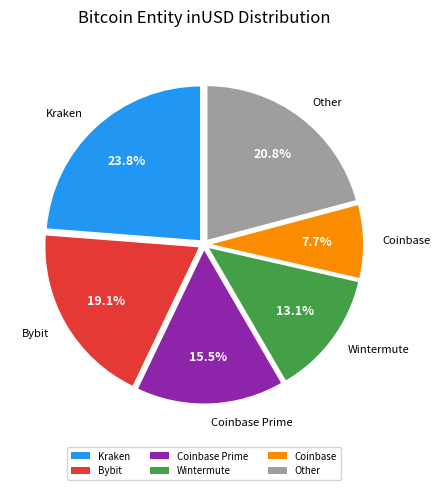

Combined, what portion of the pie is Wintermute and Bybit?

32.2%